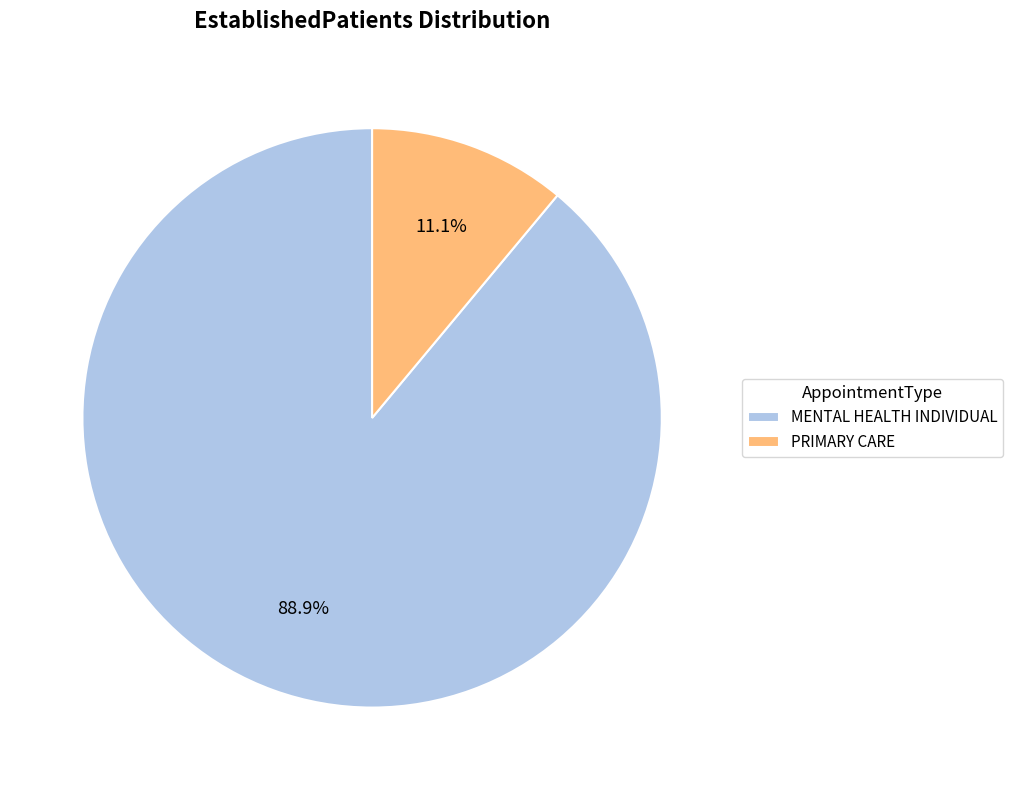

Which slice represents more than half of the pie?

MENTAL HEALTH INDIVIDUAL